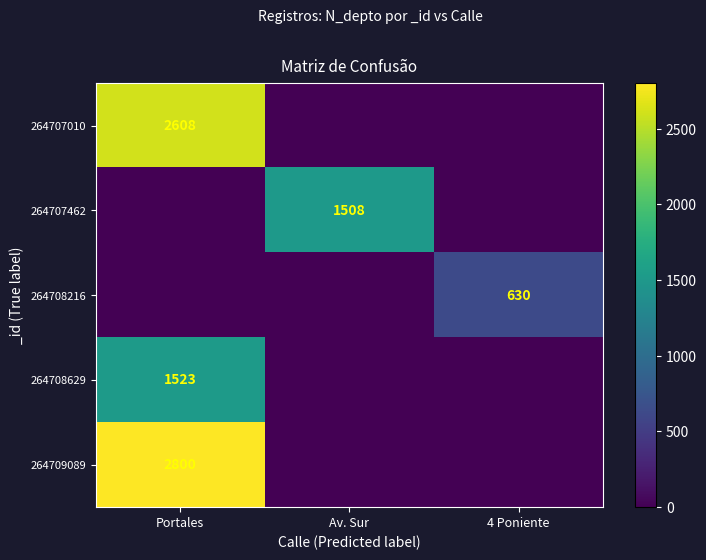

The 264708629 series shows 2046 at Portales. True or false?

False